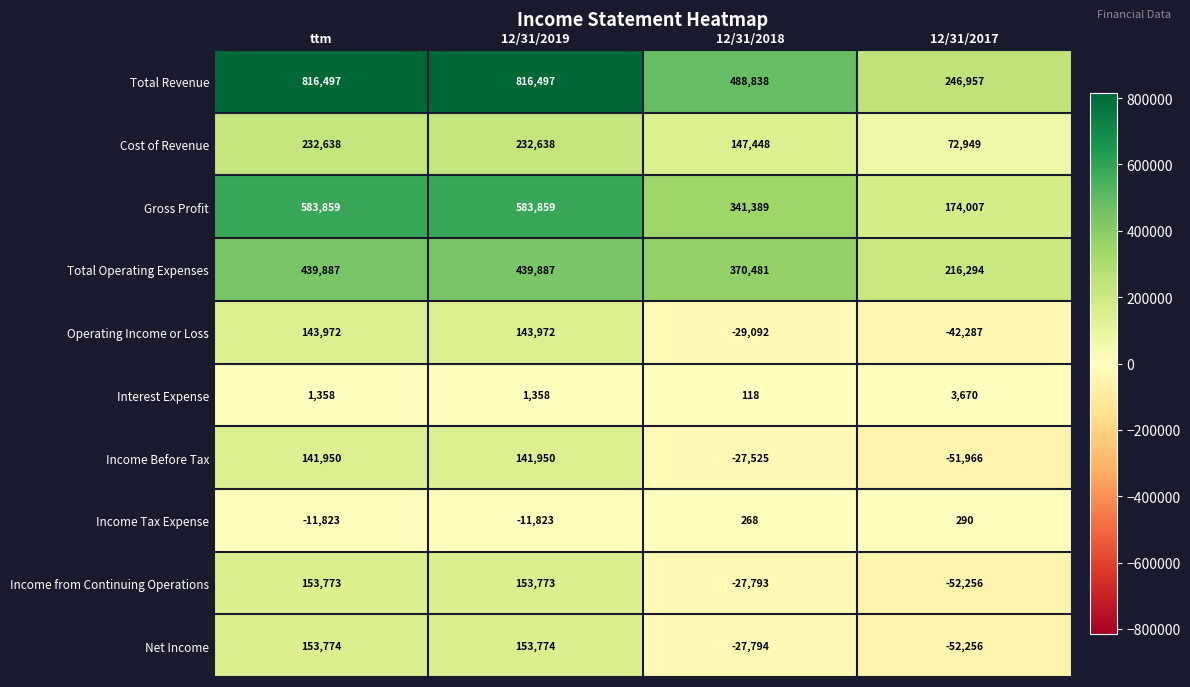

Rank the series by their maximum value, from lowest to highest.

Income Tax Expense, Interest Expense, Income Before Tax, Operating Income or Loss, Income from Continuing Operations, Net Income, Cost of Revenue, Total Operating Expenses, Gross Profit, Total Revenue